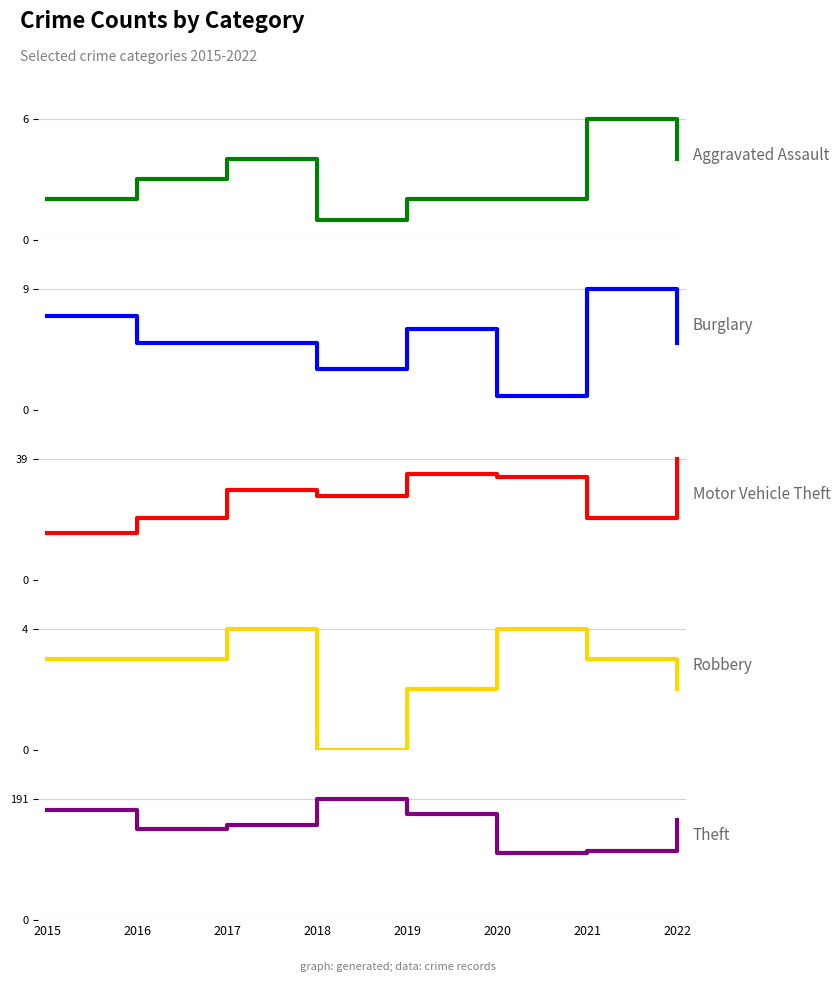

What is the sum of all Aggravated Assault values?

24